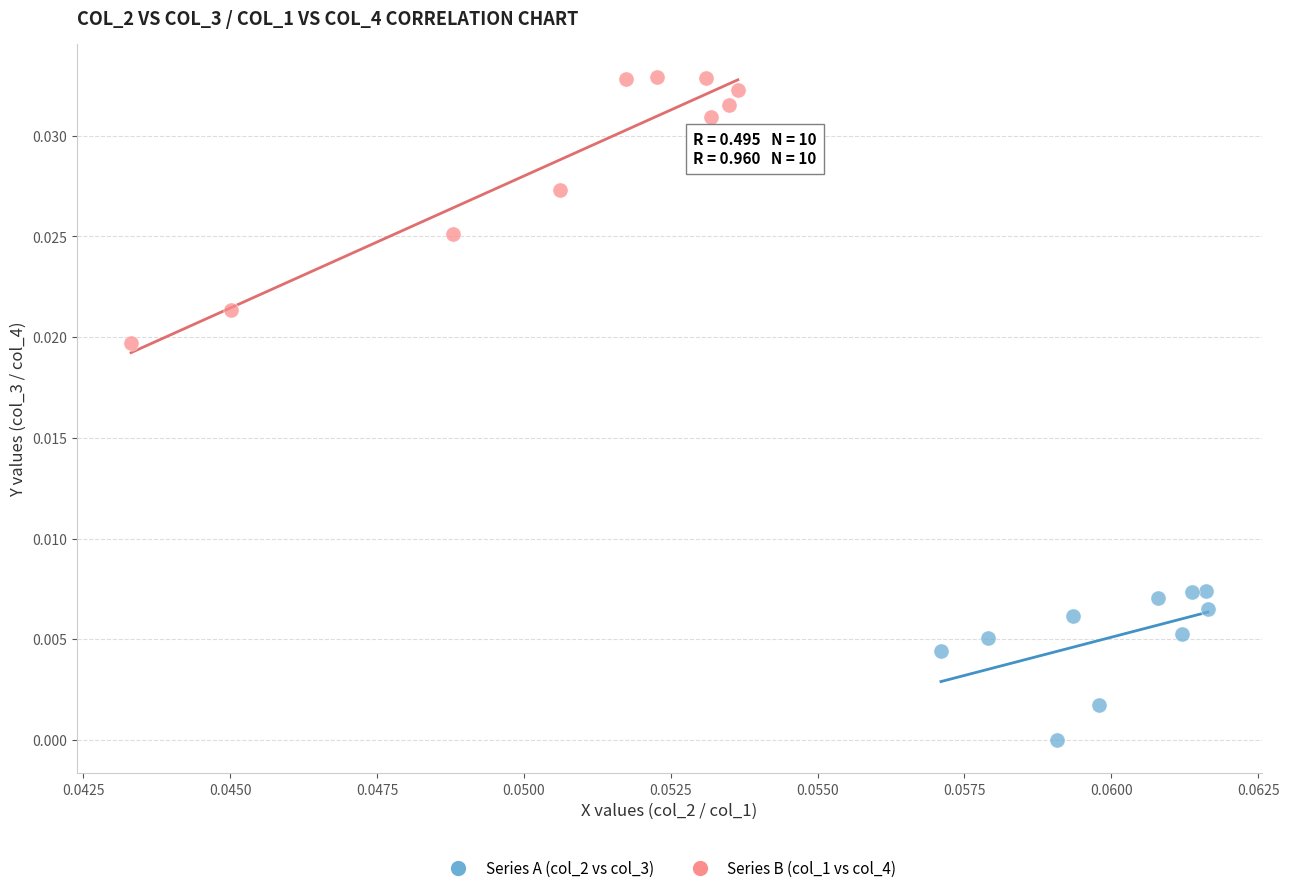

What are all the series names shown in the legend?

Series A (col_2 vs col_3), Series B (col_1 vs col_4)